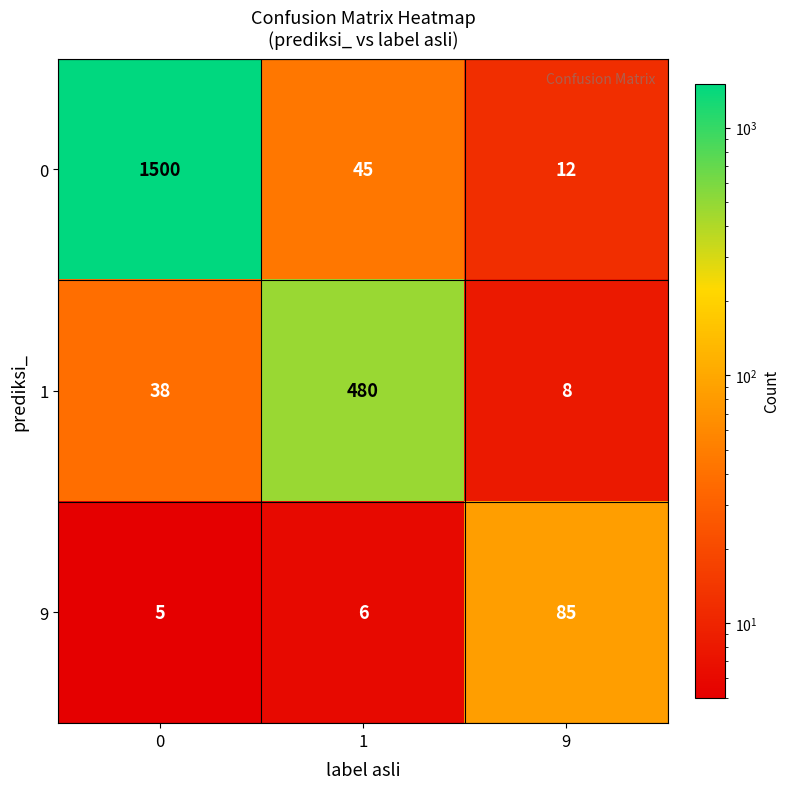

What is the sum of all 1 values?

526